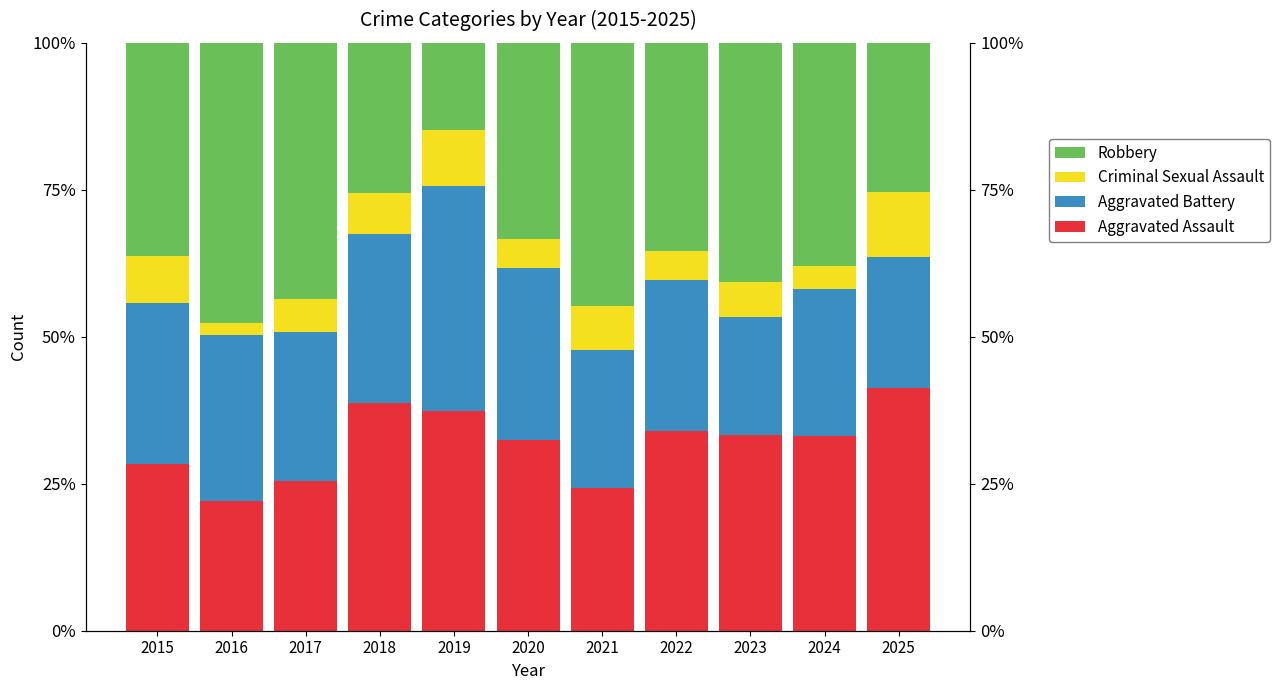

Between 2020 and 2021, which series saw the biggest shift?

Robbery